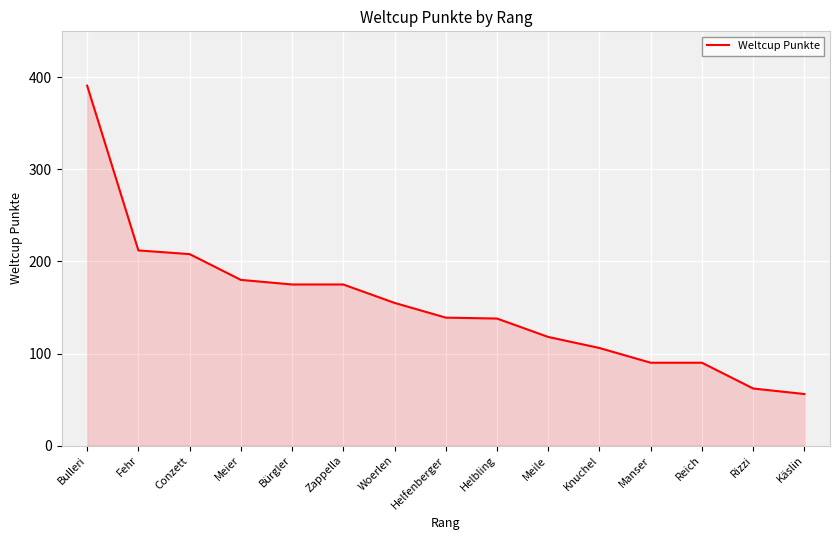

Approximately how many times larger is the value at Zappella compared to Conzett?

0.8